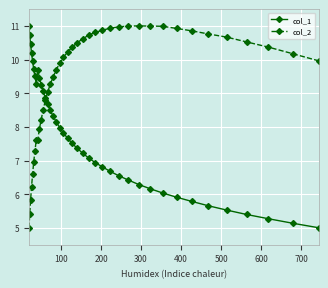

List the series in order of their overall mean, highest first.

col_2, col_1